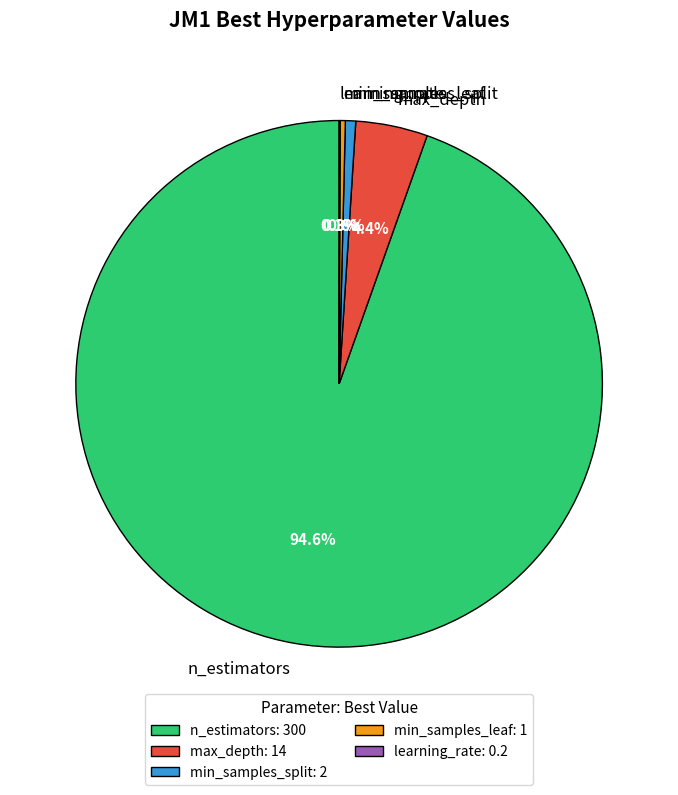

What percentage do min_samples_leaf and max_depth together represent?

4.7%